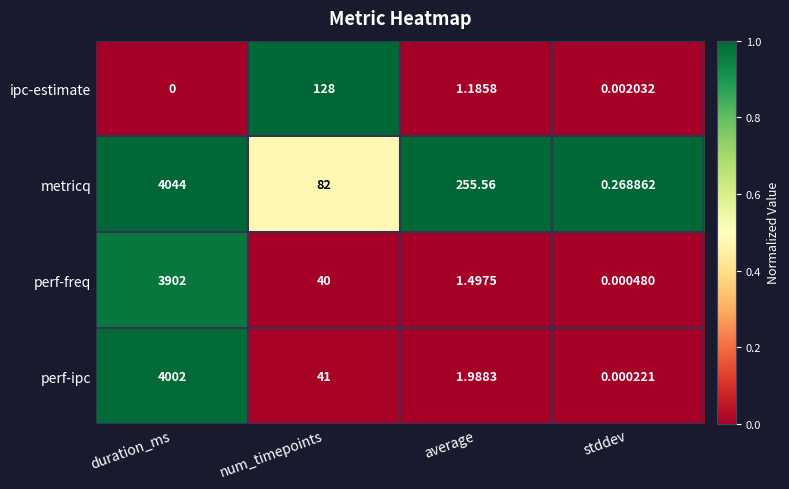

At which category is the sum across all series the highest?

duration_ms